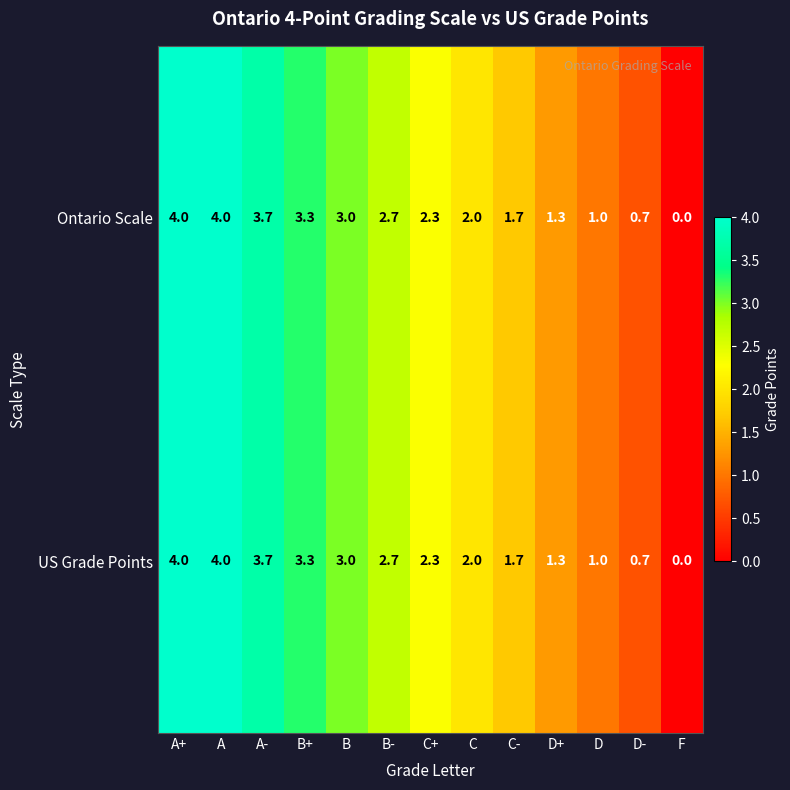

At which category does the chart reach its minimum across all series?

F